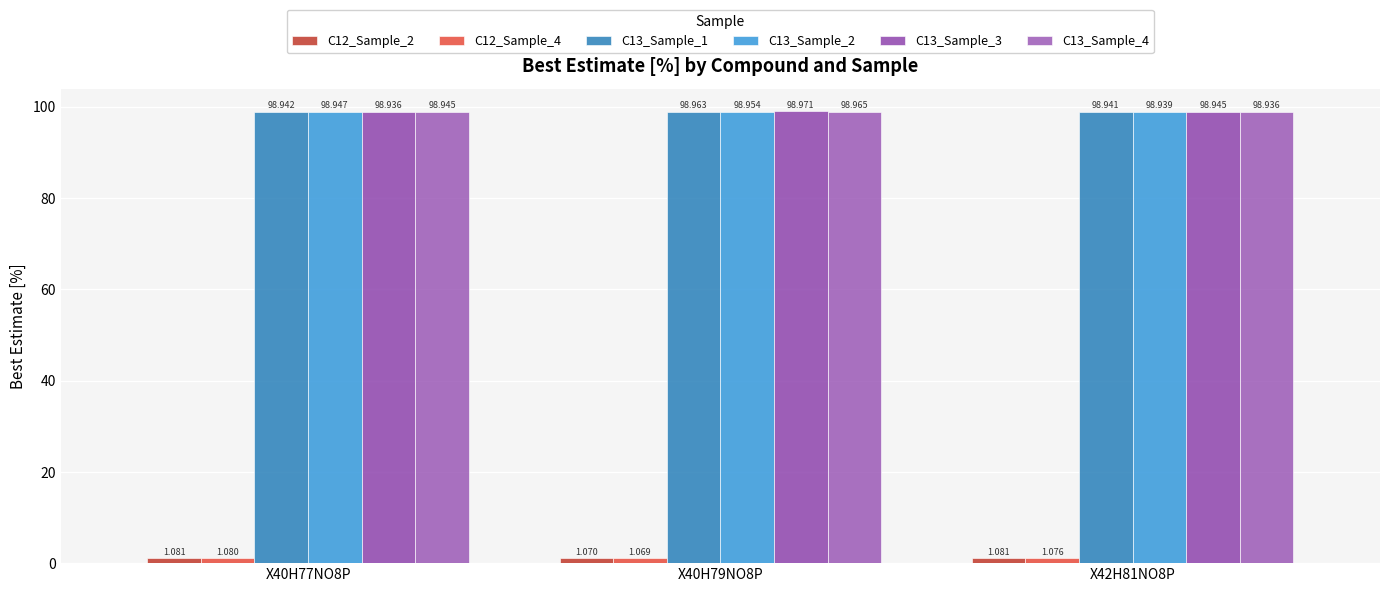

Is the value of C13_Sample_4 at X42H81NO8P greater than the value of C13_Sample_1 at X42H81NO8P?

No